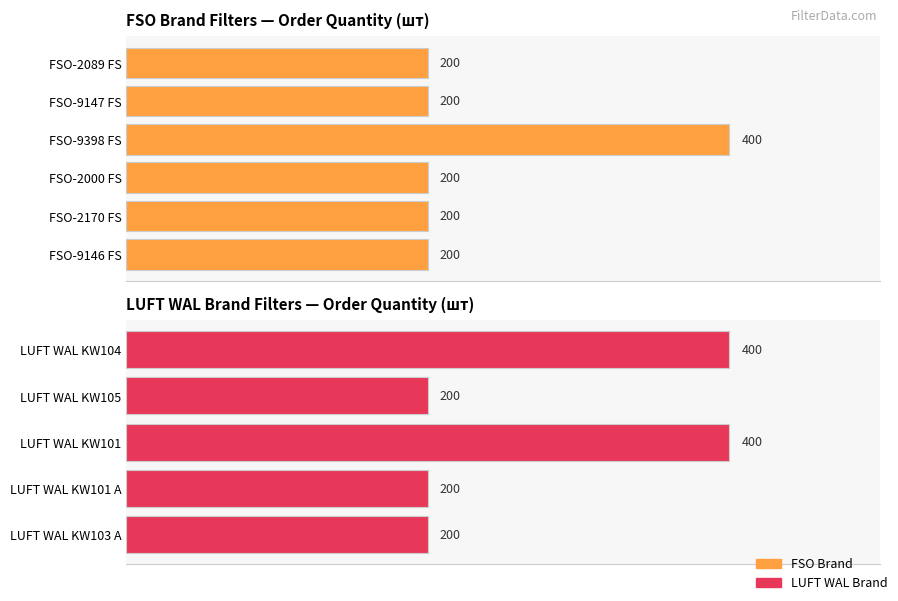

What is the label of the 5th bar from the left?

FSO-2170 FS